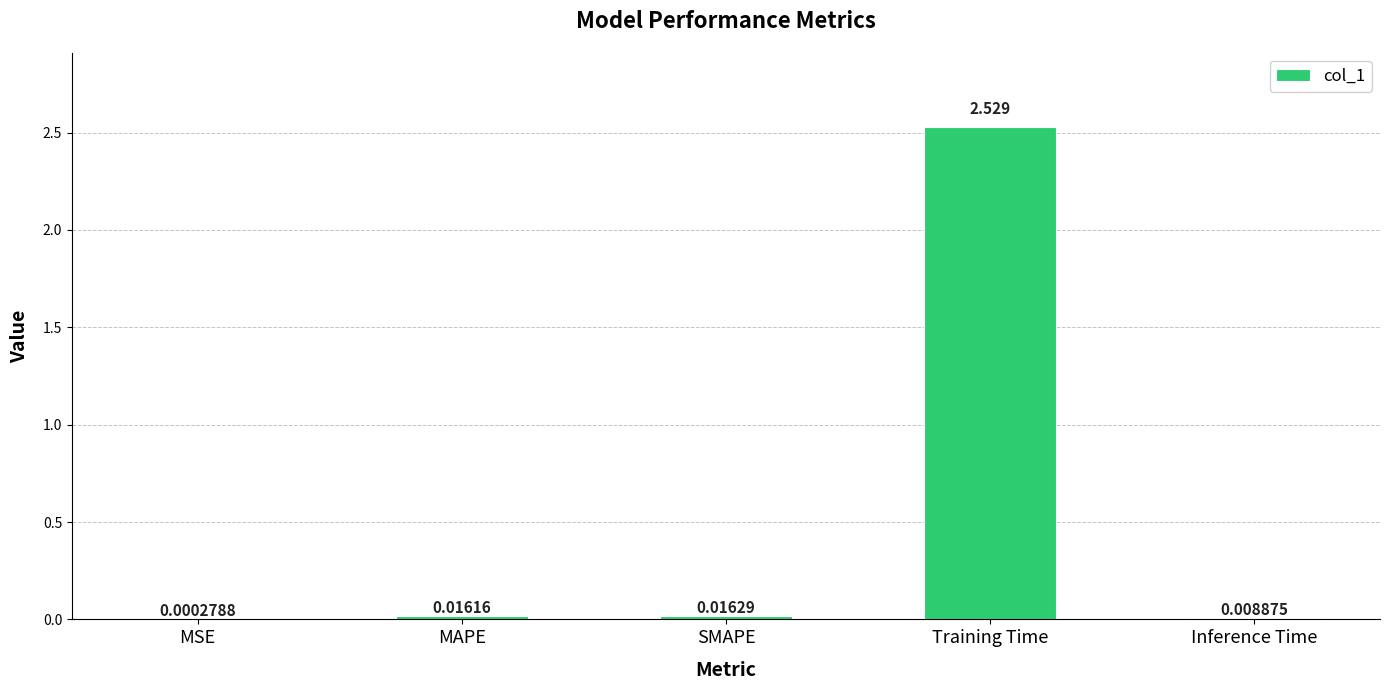

Between Training Time and MSE, which is larger?

Training Time